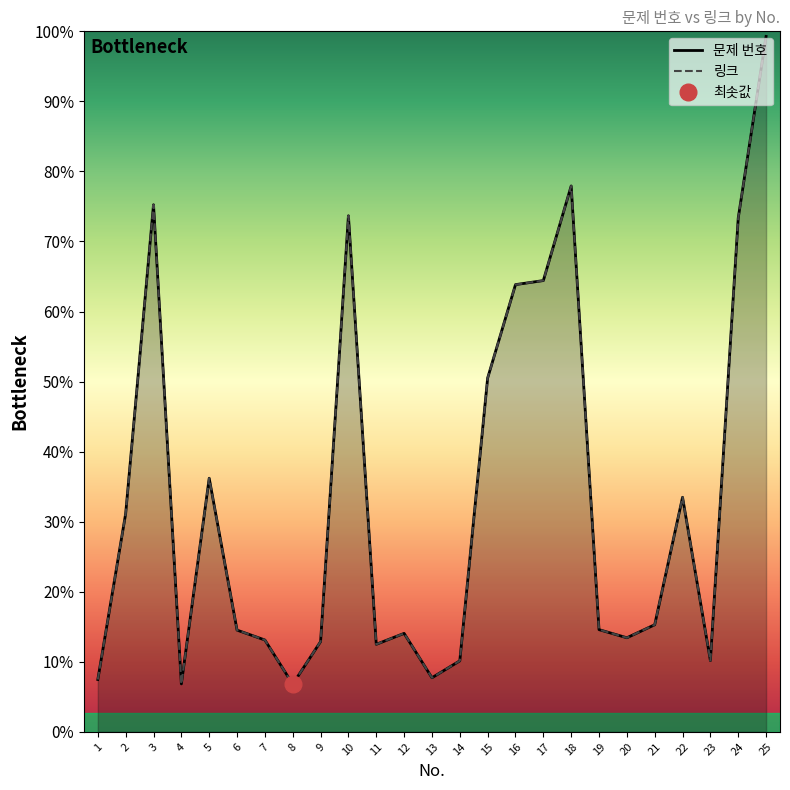

At which label does 링크 first exceed 2188?

2